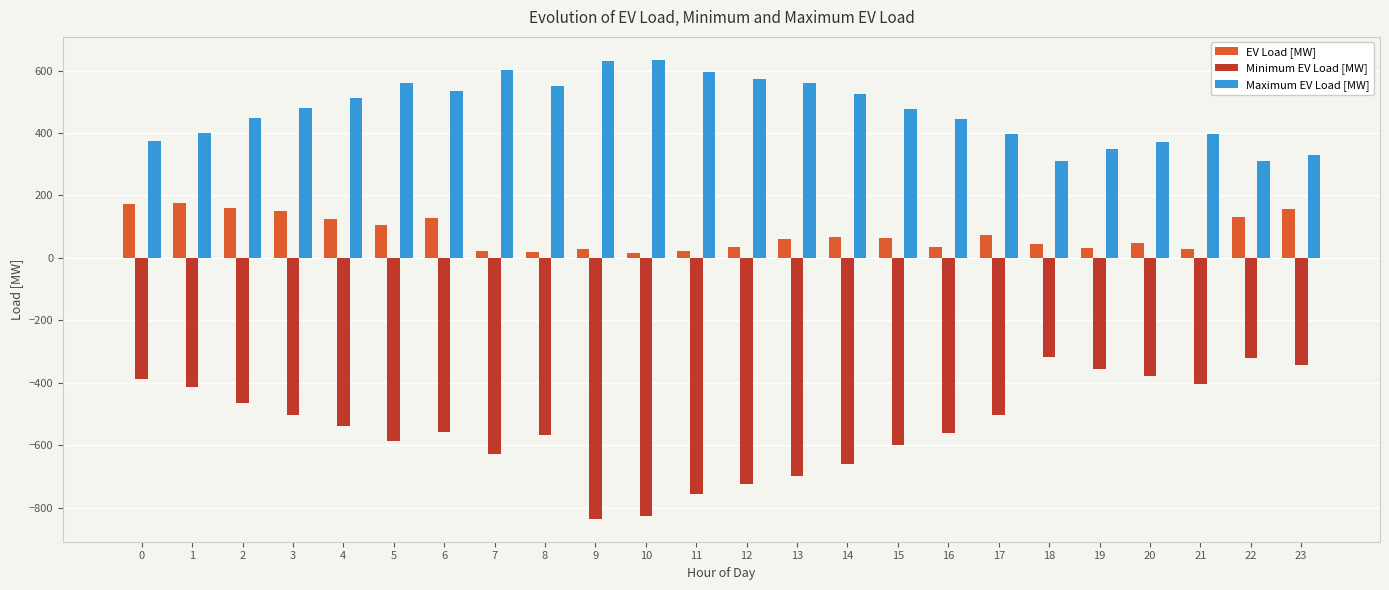

Count the number of data series in this chart.

3